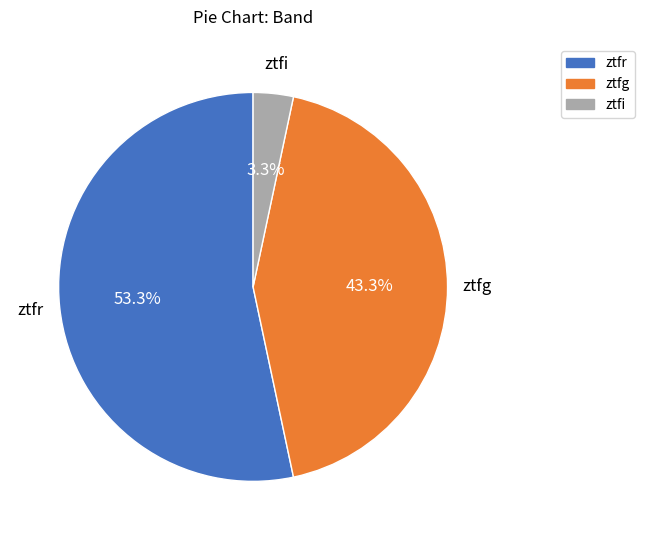

True or false: ztfg accounts for 34% of the total.

False